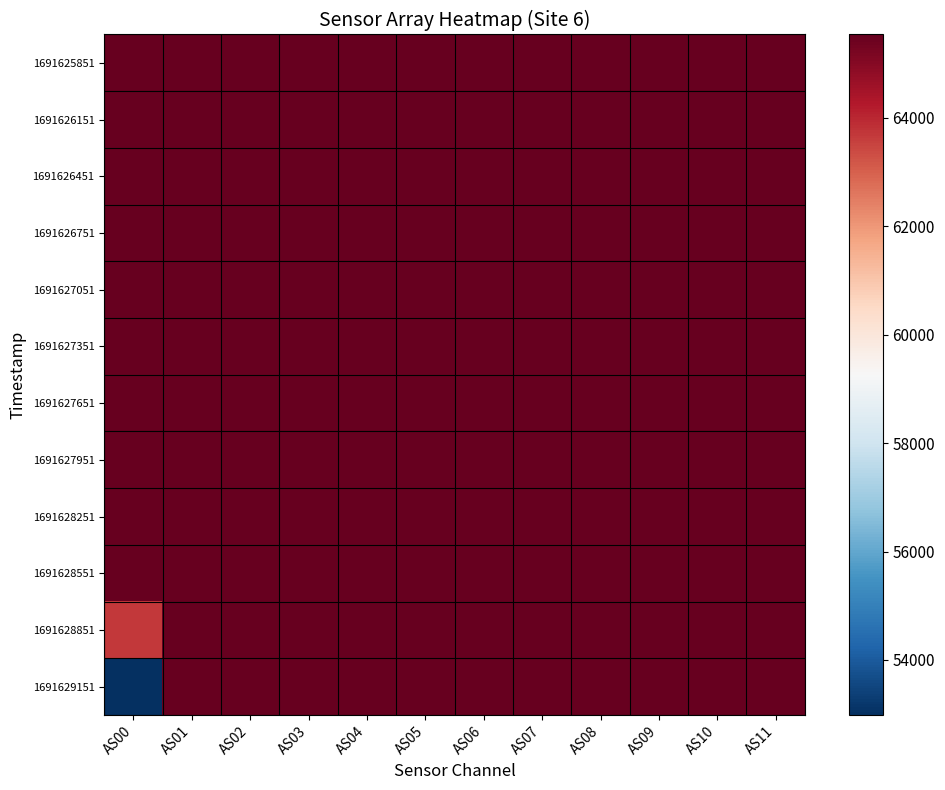

How many distinct data groups are displayed?

12